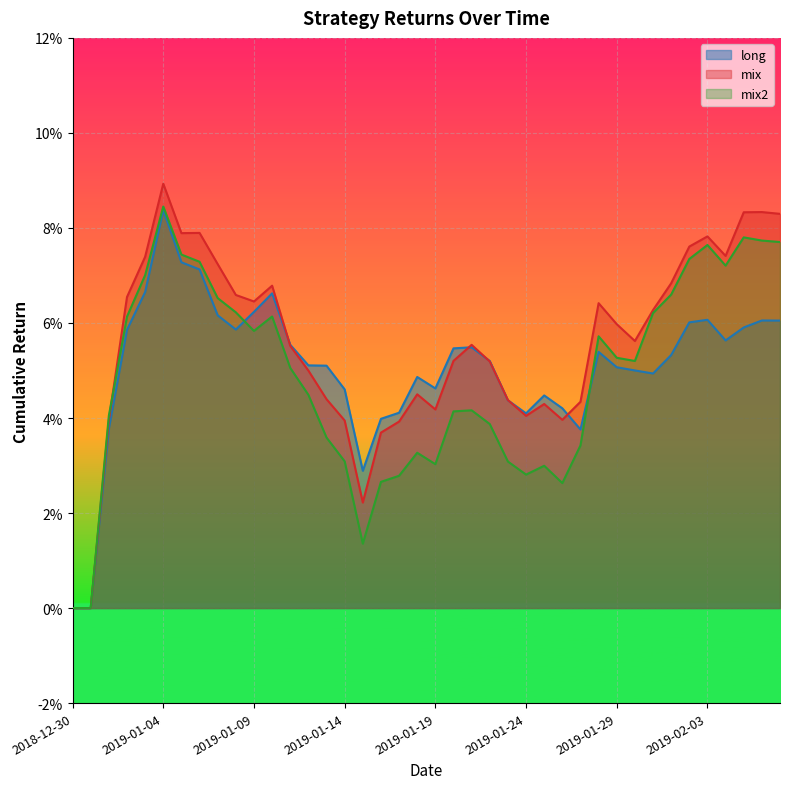

List the series in order of their overall mean, highest first.

mix, long, mix2